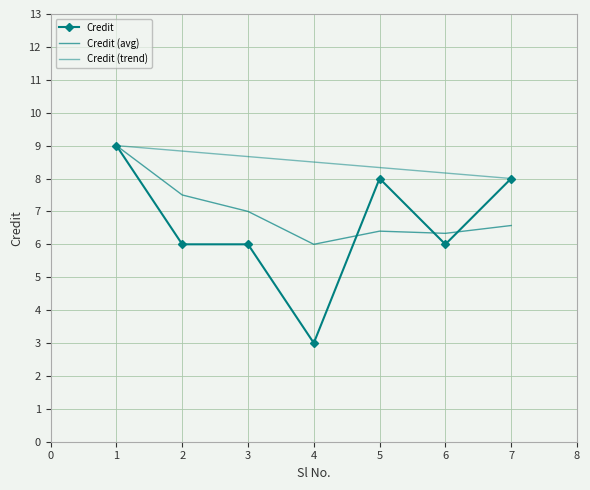

How many distinct data groups are displayed?

3